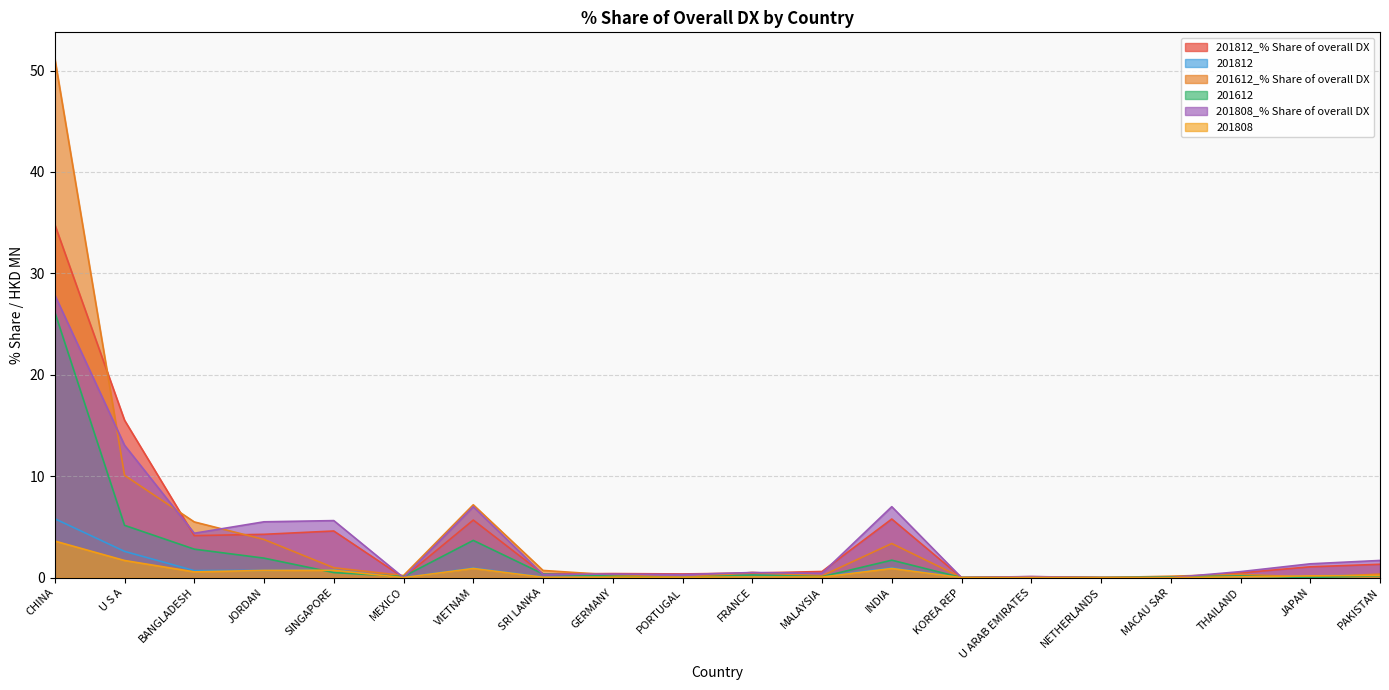

At which label is 201812 closest to 2?

U S A